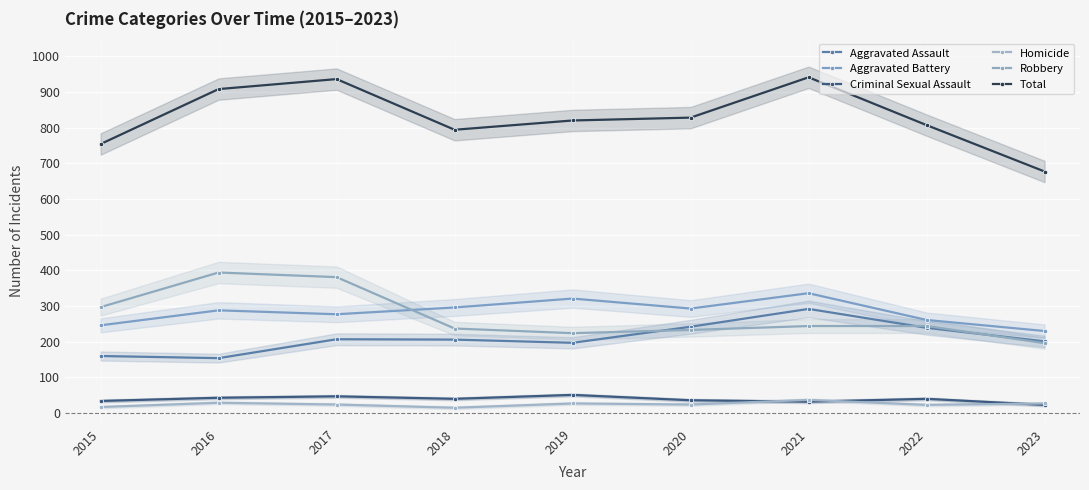

At which category does the chart reach its minimum across all series?

2018